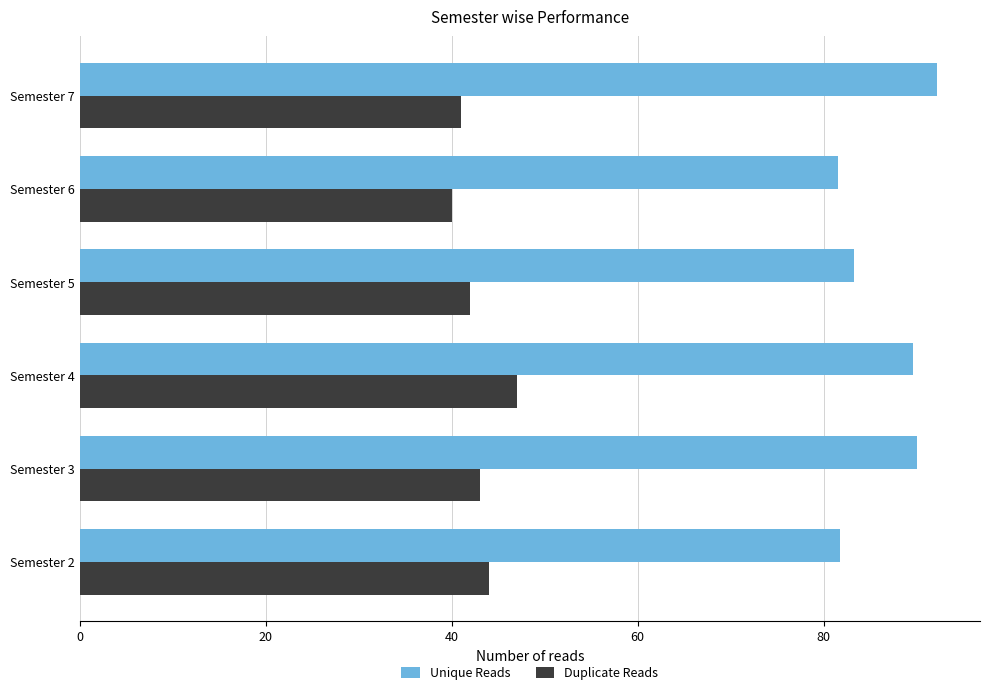

What are all the series names shown in the legend?

Unique Reads, Duplicate Reads